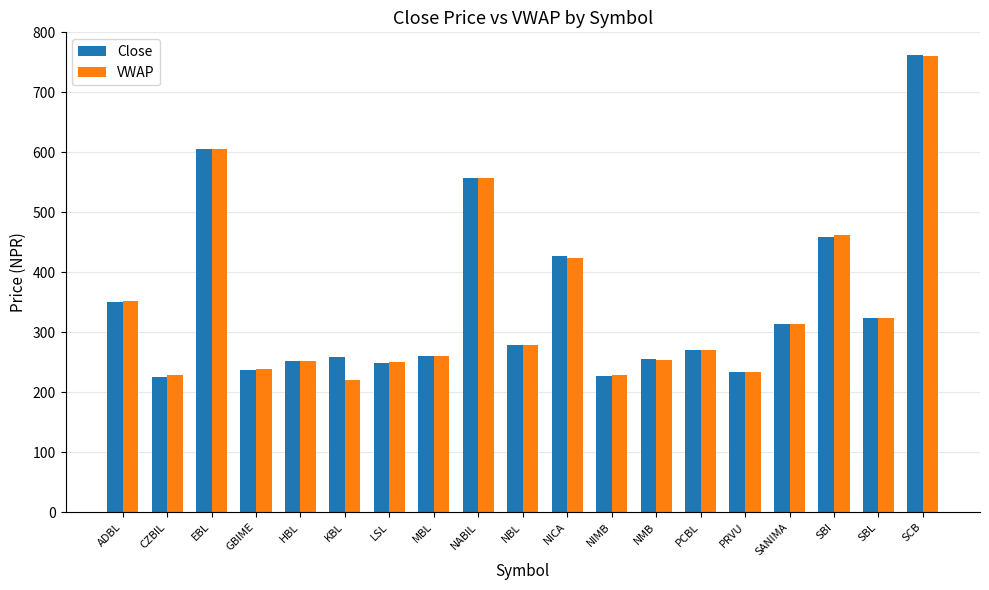

Between GBIME and SBL, which series saw the biggest shift?

Close